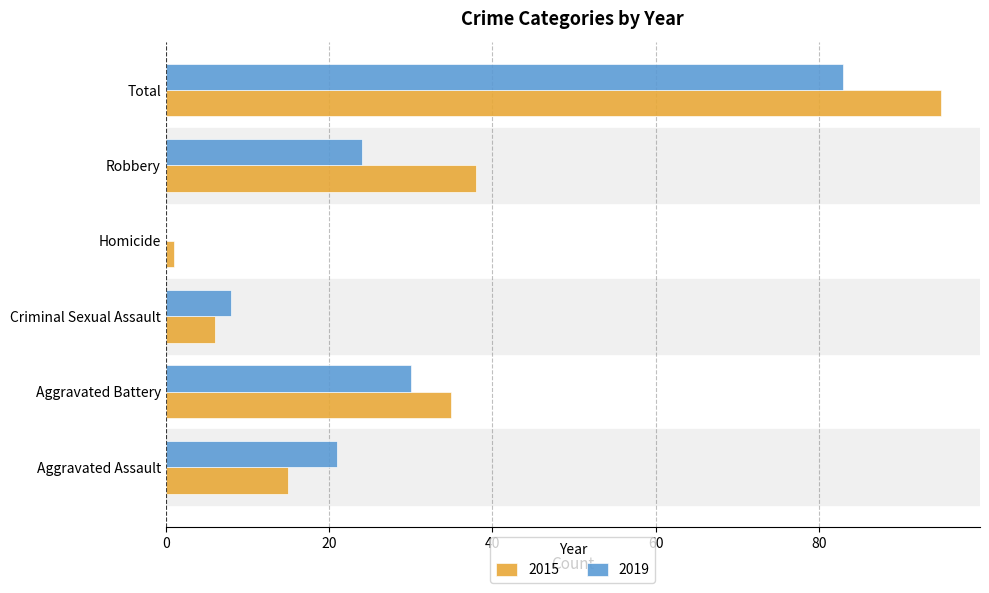

Which series changed the most between Aggravated Battery and Criminal Sexual Assault?

2015